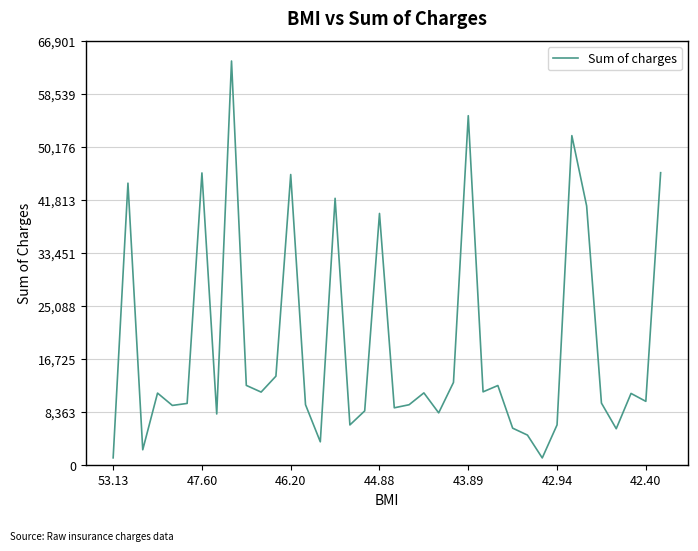

What is the average value?

18827.4